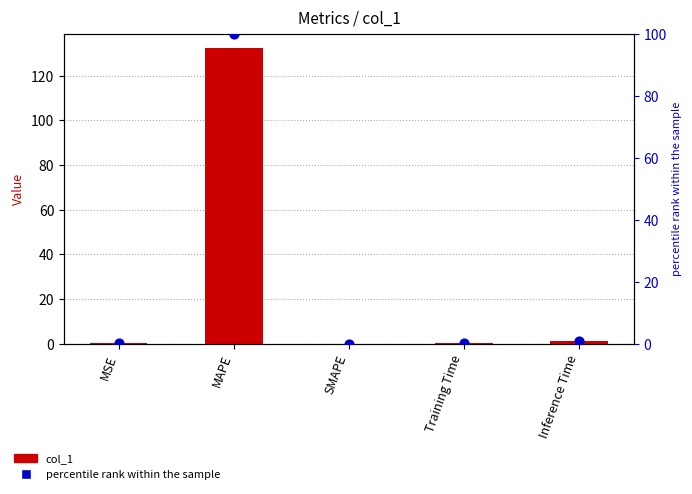

At which category is the sum across all series the highest?

MAPE